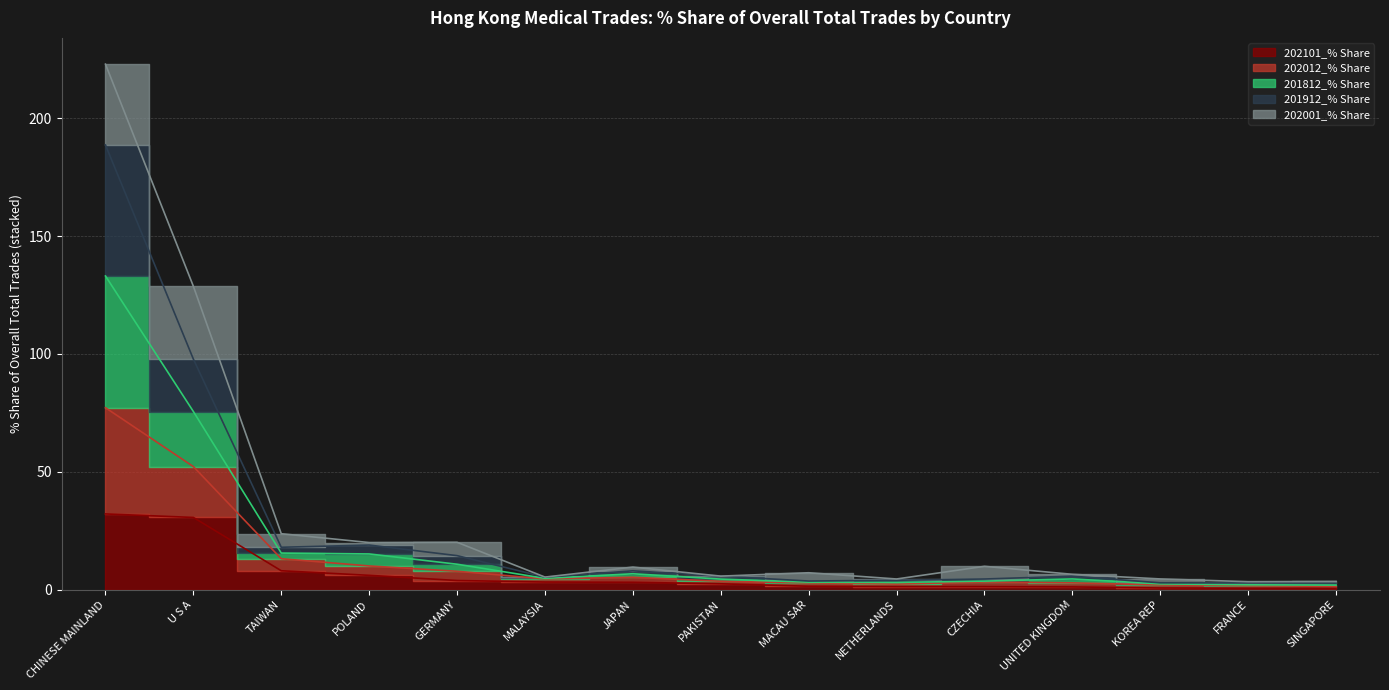

Which series has the widest spread of values?

201912_% Share